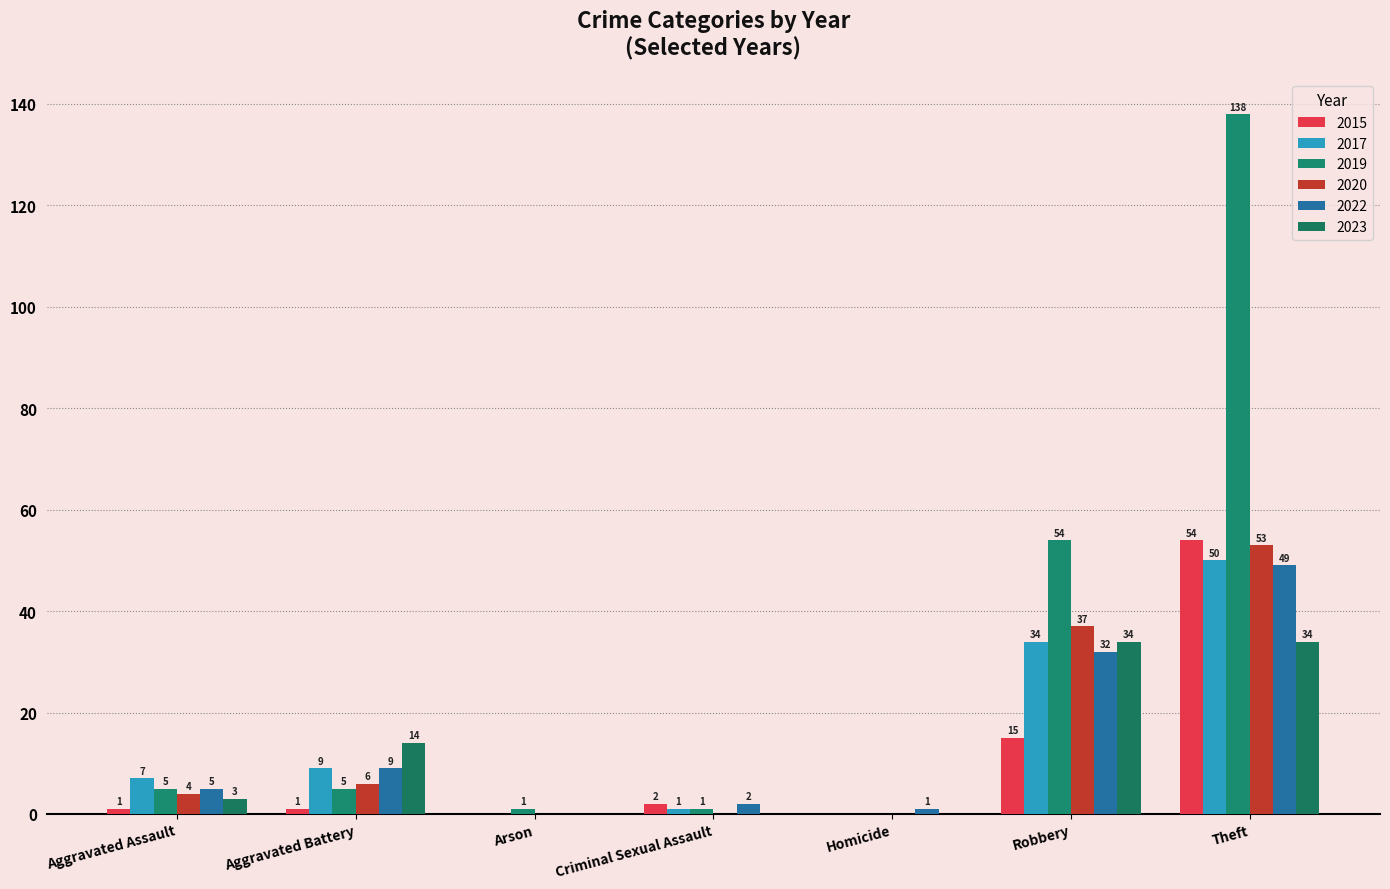

Which category has the lowest value across all series?

Arson